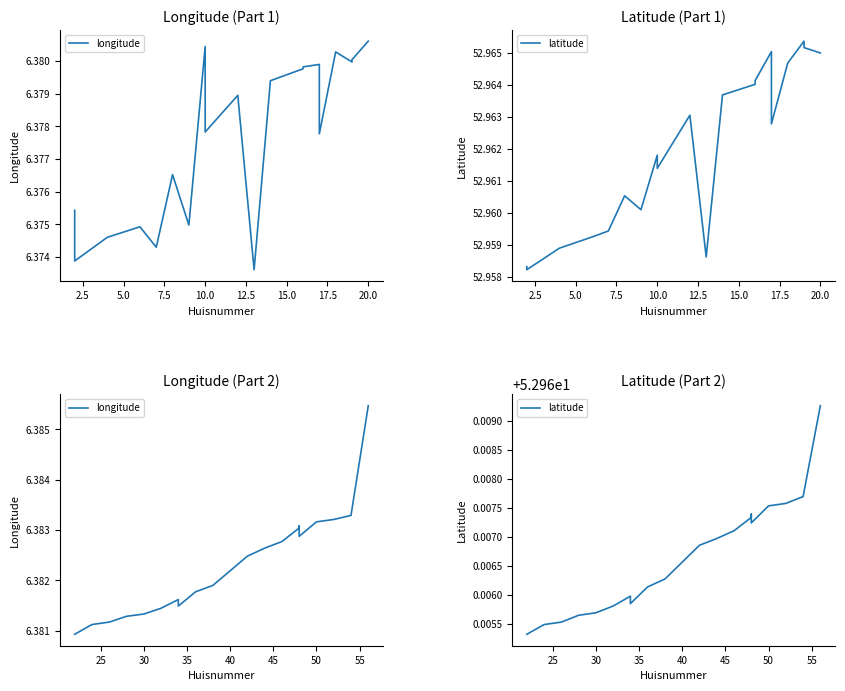

What position from the right is 5.0?

18